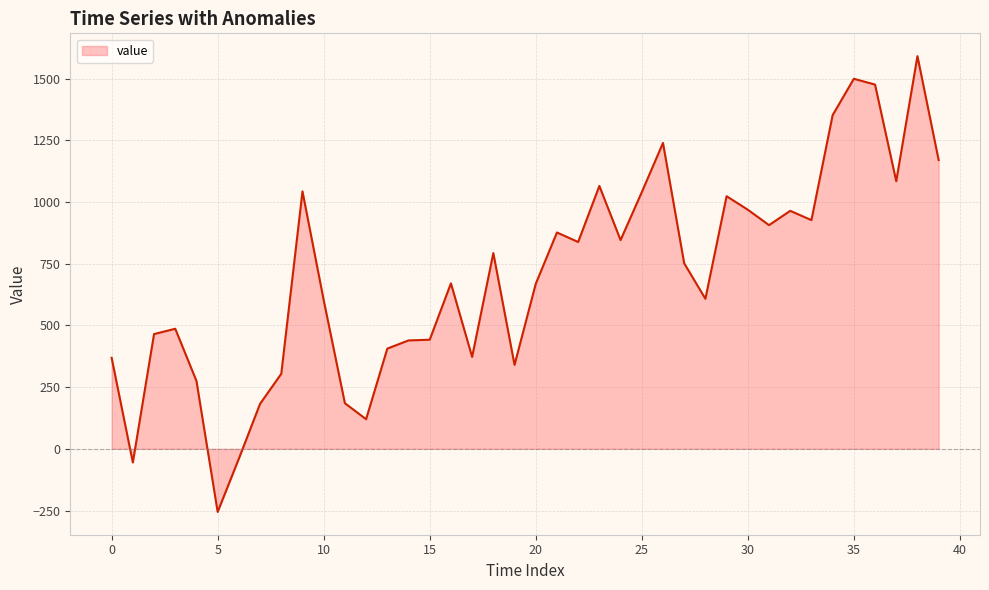

What is the difference between the maximum and minimum values?

1846.7